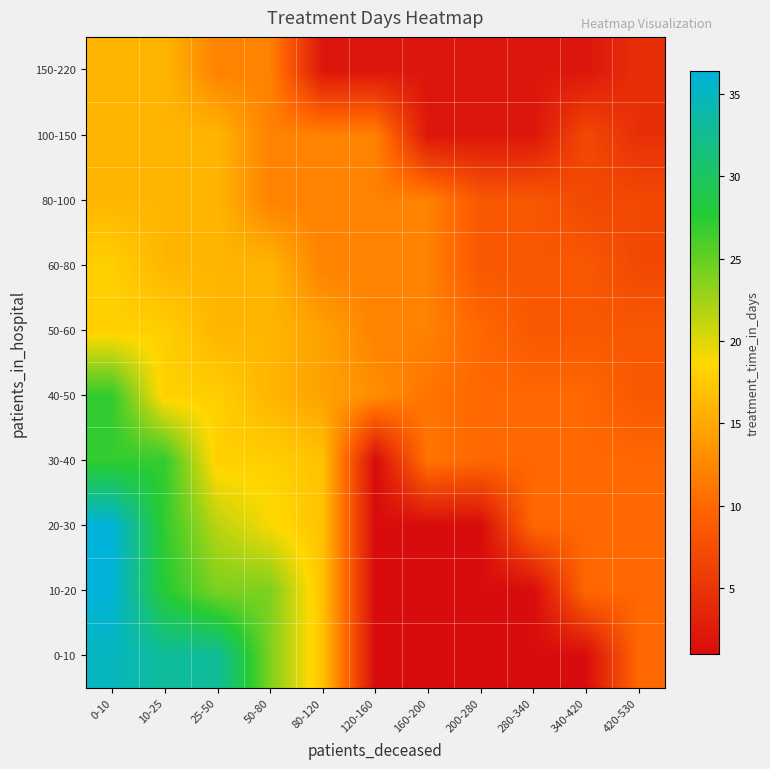

At which category does the chart reach its peak across all series?

0-10